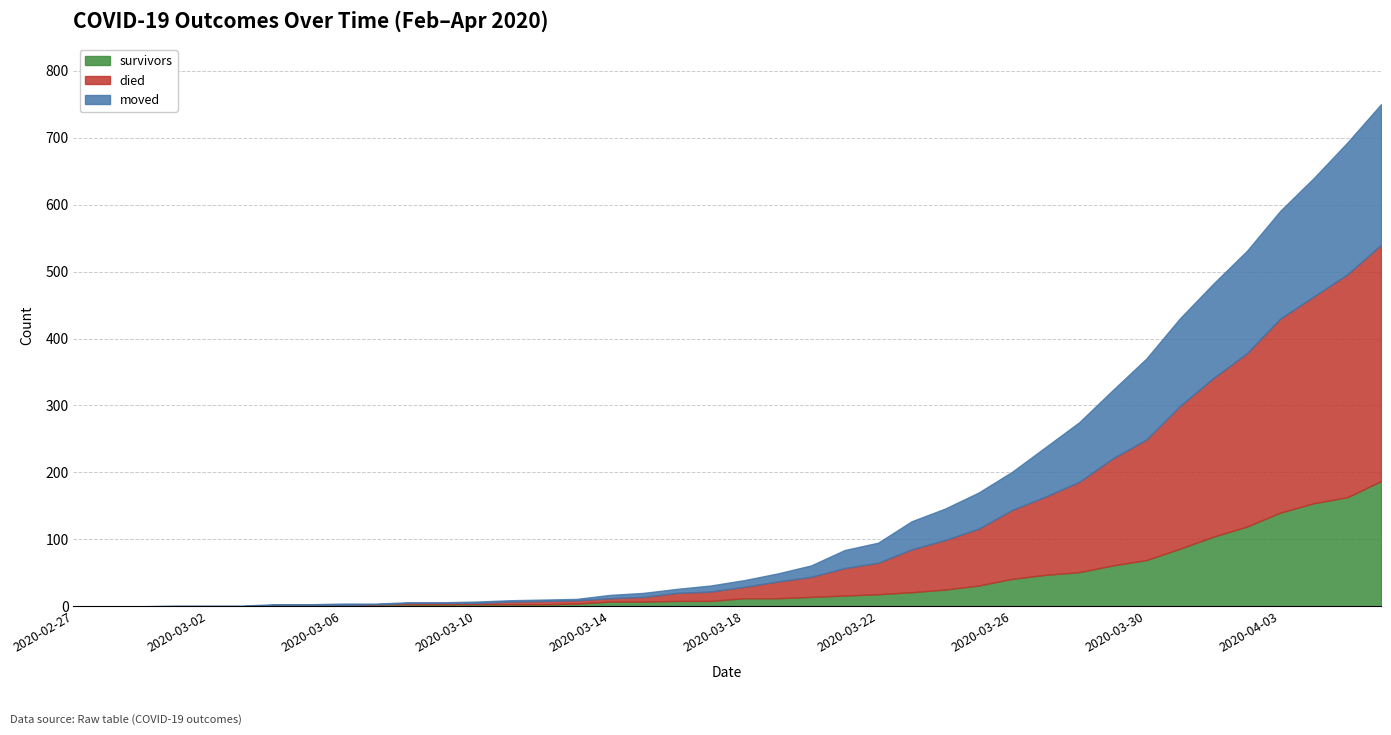

What is the difference between the highest and lowest values at 2020-04-05?

170